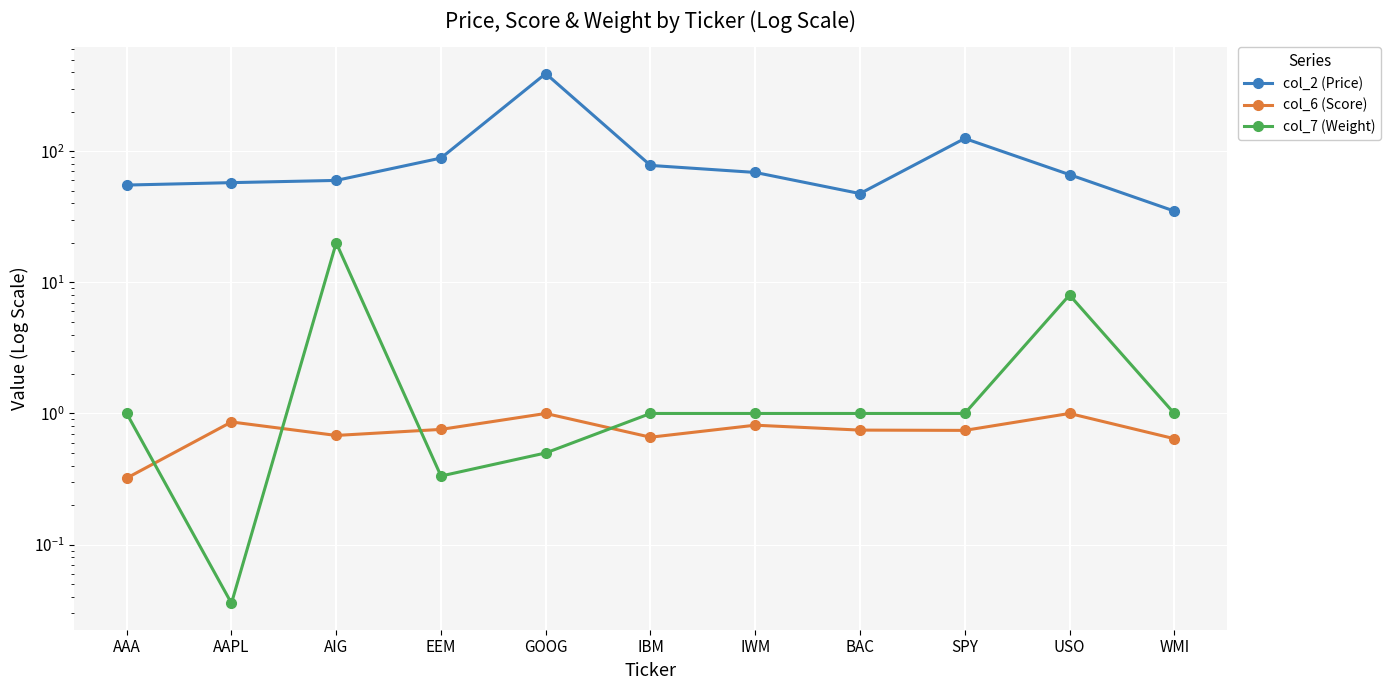

Which series has the widest spread of values?

col_2 (Price)